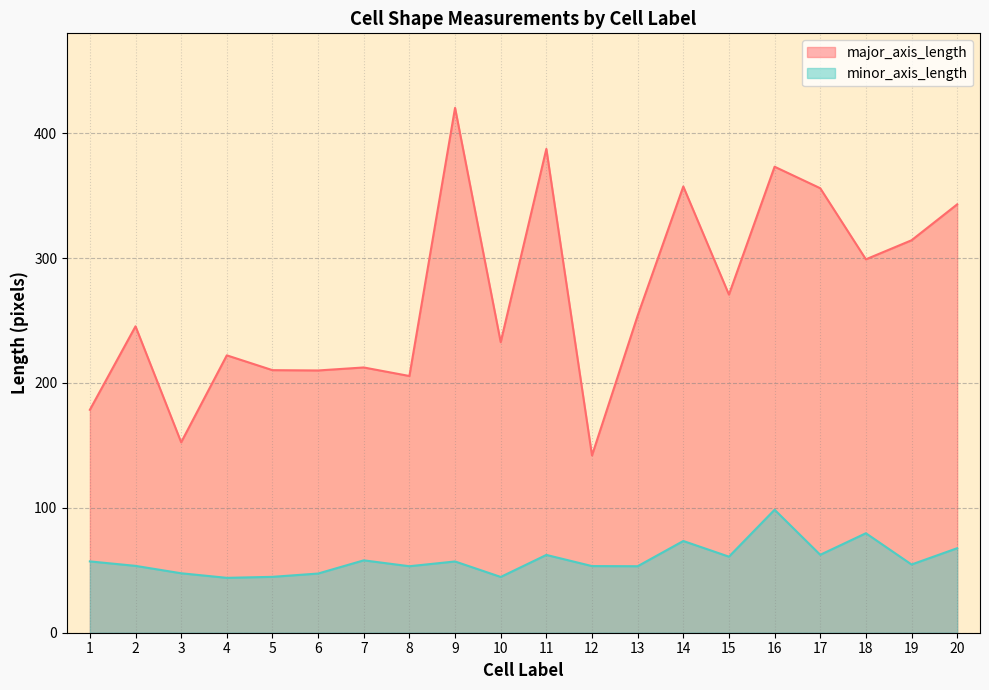

What is the maximum value shown in the chart?

420.3